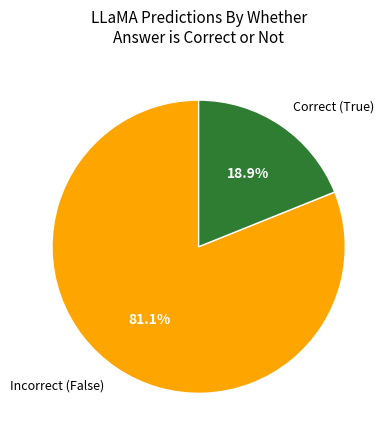

Does Incorrect (False) represent more than half of the total?

Yes